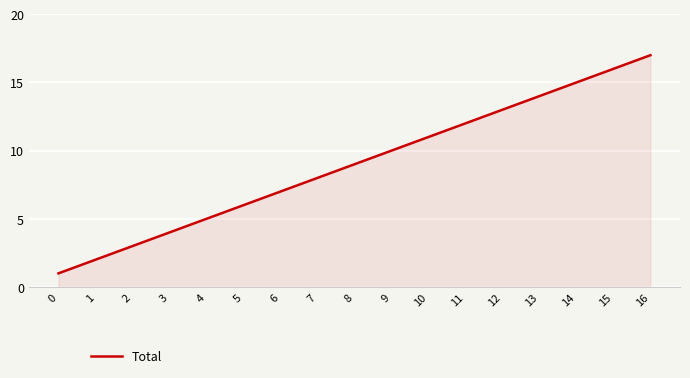

Is it true that the value at 2 is 3?

True